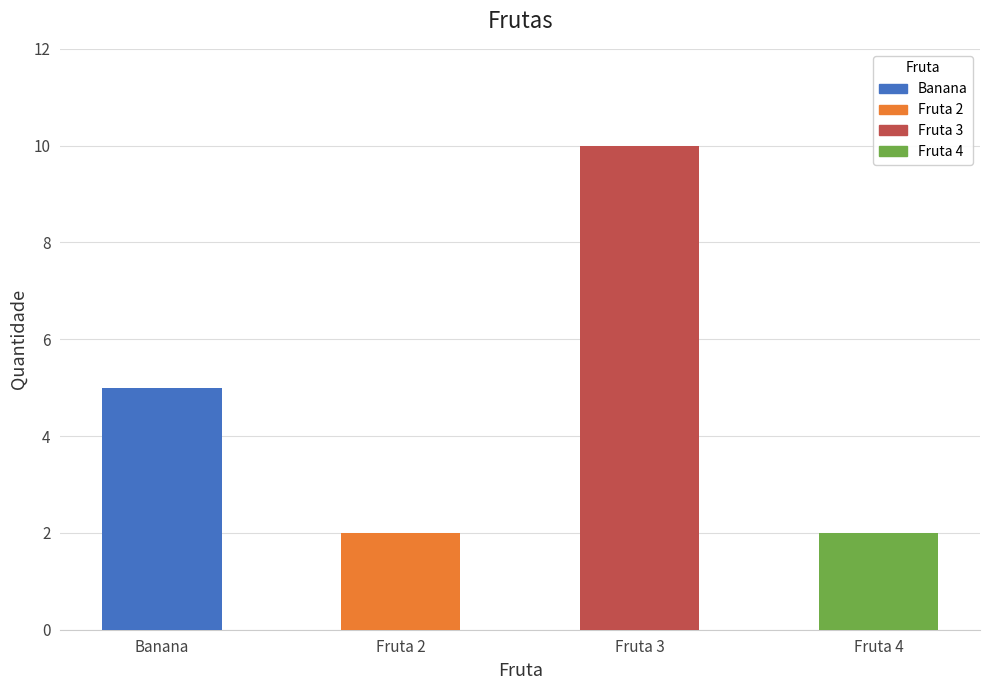

What is the difference between the maximum and second lowest values?

8